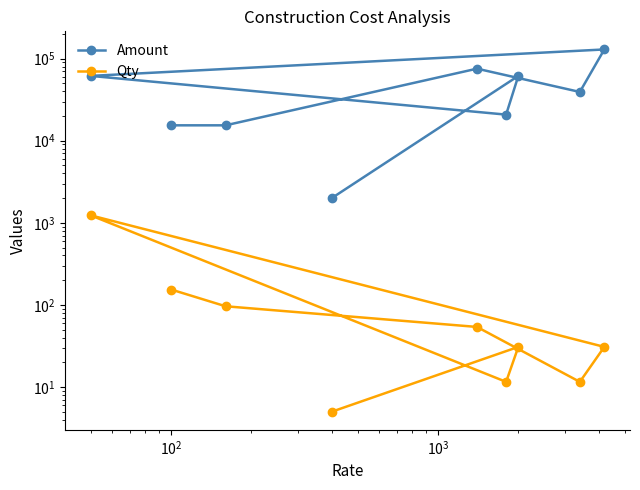

In Amount, how many points are higher than both neighbors (excluding endpoints)?

3